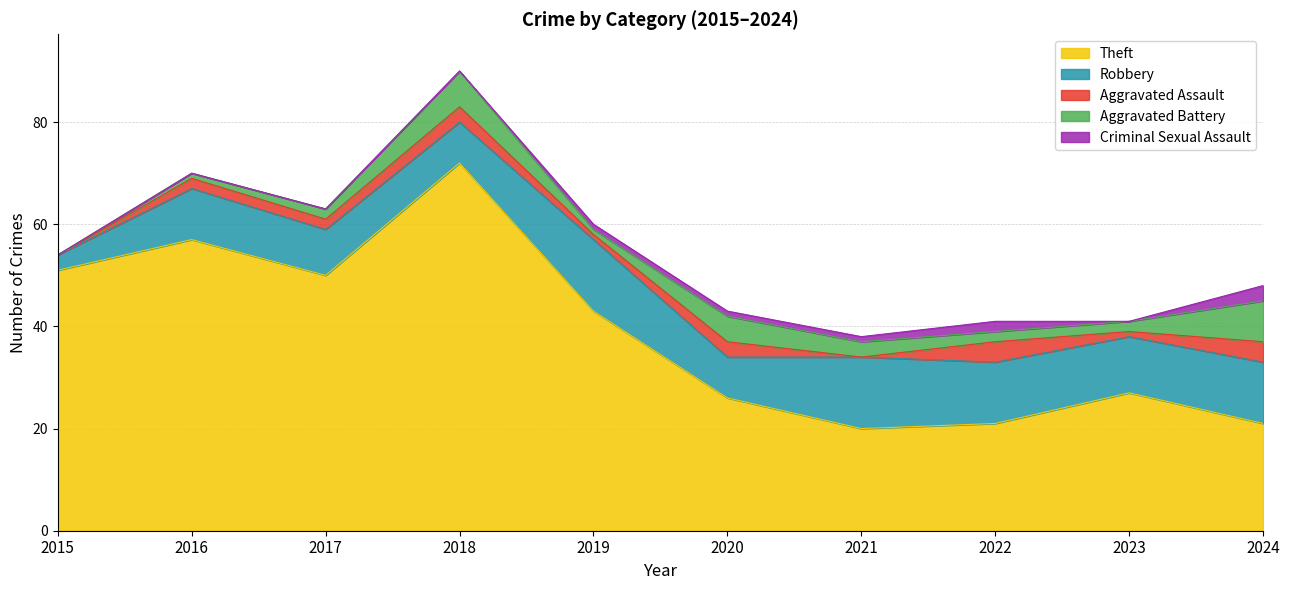

What is the difference between the Theft values at 2023 and 2024?

6